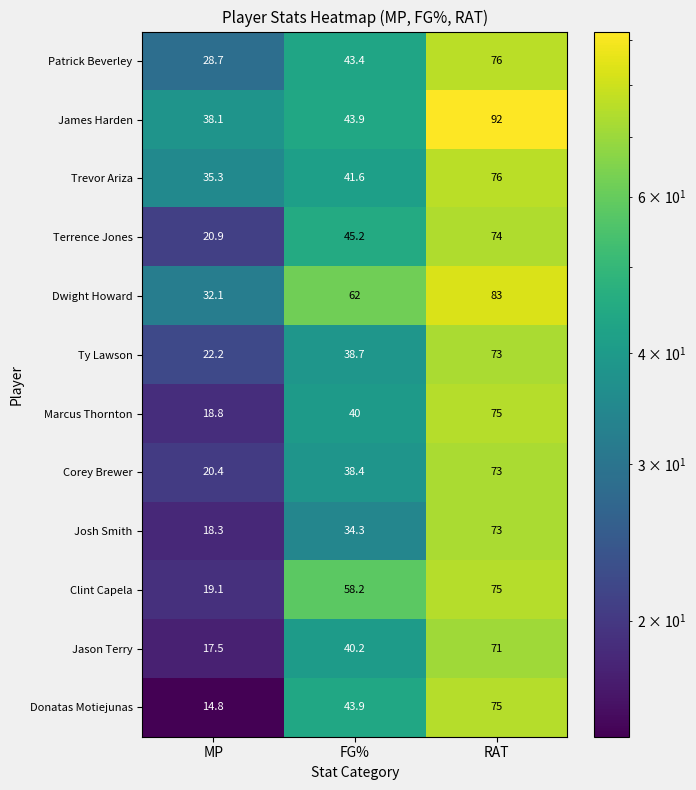

What is the spread (max minus min) of values at MP?

23.3